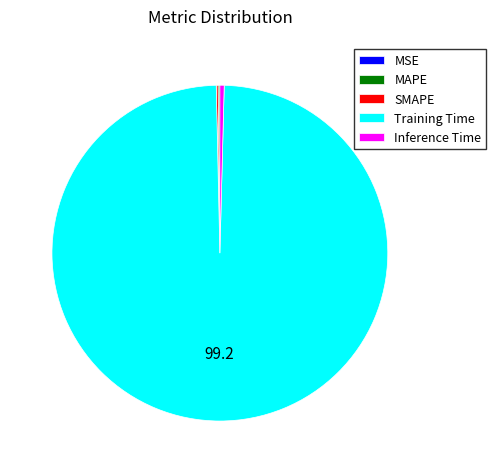

Which category has the biggest portion of the pie?

Training Time